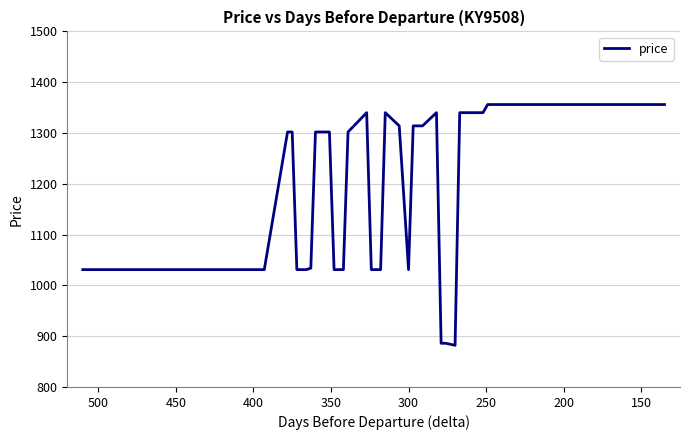

What is the sum of all values?

46337